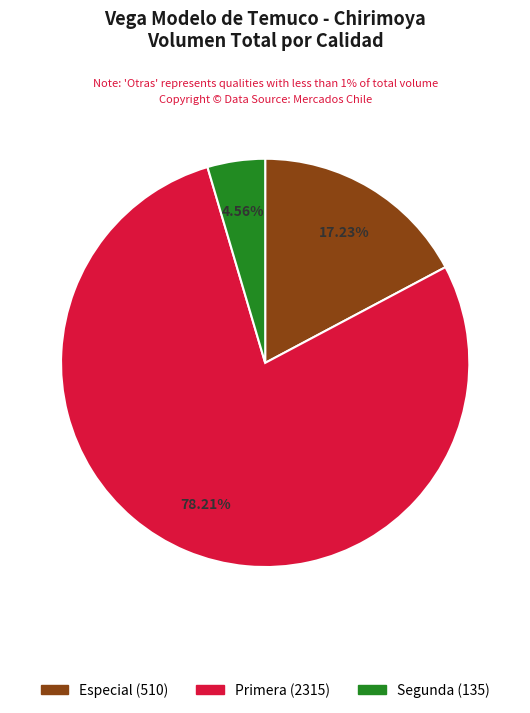

Which category has the biggest portion of the pie?

Primera (2315)